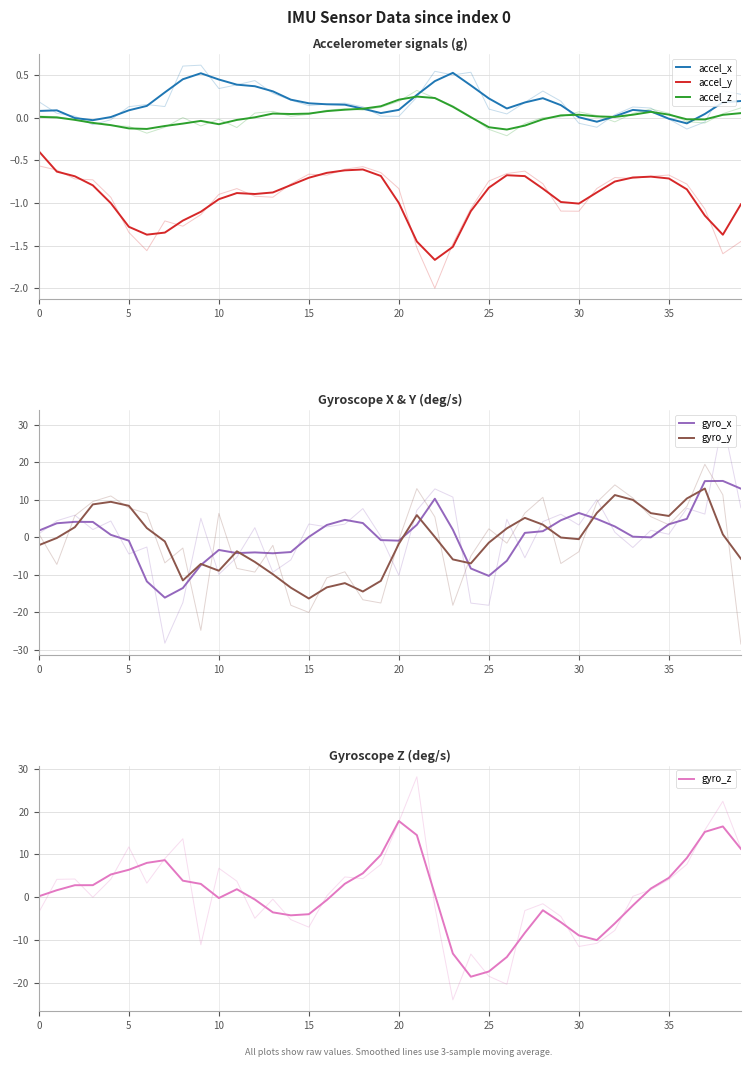

Reading right to left, what are all the values shown in this chart?

accel_x: 0.2	0.2	0.0	-0.1	-0.0	0.1	0.1	0.0	-0.0	0.0	0.1	0.2	0.2	0.1	0.2	0.4	0.5	0.4	0.3	0.1	0.1	0.1	0.2	0.2	0.2	0.2	0.3	0.4	0.4	0.5	0.5	0.5	0.3	0.1	0.1	0.0	-0.0	-0.0	0.1	0.1
accel_y: -1.0	-1.4	-1.1	-0.8	-0.7	-0.7	-0.7	-0.7	-0.9	-1.0	-1.0	-0.8	-0.7	-0.7	-0.8	-1.1	-1.5	-1.7	-1.5	-1.0	-0.7	-0.6	-0.6	-0.6	-0.7	-0.8	-0.9	-0.9	-0.9	-1.0	-1.1	-1.2	-1.3	-1.4	-1.3	-1.0	-0.8	-0.7	-0.6	-0.4
accel_z: 0.1	0.0	-0.0	-0.0	0.0	0.1	0.0	0.0	0.0	0.0	0.0	-0.0	-0.1	-0.1	-0.1	0.0	0.1	0.2	0.3	0.2	0.1	0.1	0.1	0.1	0.0	0.0	0.1	0.0	-0.0	-0.1	-0.0	-0.1	-0.1	-0.1	-0.1	-0.1	-0.1	-0.0	0.0	0.0
gyro_x: 12.9	15.0	15.0	4.9	3.5	-0.0	0.2	2.9	4.9	6.5	4.5	1.6	1.2	-6.3	-10.3	-8.3	2.0	10.3	3.3	-0.9	-0.8	3.8	4.6	3.3	0.1	-3.9	-4.3	-4.0	-4.2	-3.4	-7.4	-13.5	-16.1	-11.8	-0.9	0.6	4.1	4.1	3.7	1.8
gyro_y: -5.7	0.8	13.0	10.3	5.7	6.4	10.0	11.2	6.5	-0.5	-0.1	3.4	5.2	2.4	-1.4	-7.0	-5.9	0.1	5.9	-1.7	-11.6	-14.5	-12.2	-13.3	-16.3	-13.4	-9.9	-6.6	-3.7	-8.9	-7.1	-11.5	-1.1	2.4	8.4	9.4	8.8	2.7	-0.2	-2.1
gyro_z: 11.3	16.6	15.3	9.2	4.5	2.0	-1.9	-6.1	-10.0	-8.9	-5.8	-3.0	-8.3	-14.0	-17.3	-18.6	-13.1	0.7	14.5	17.8	9.9	5.6	3.2	-0.6	-4.0	-4.2	-3.5	-0.5	1.9	-0.2	3.1	3.9	8.7	8.0	6.4	5.3	2.8	2.8	1.7	0.2